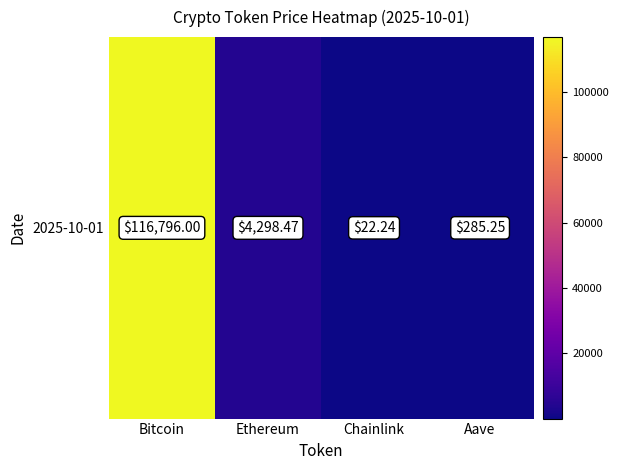

The value at Chainlink is 36.1. True or false?

False